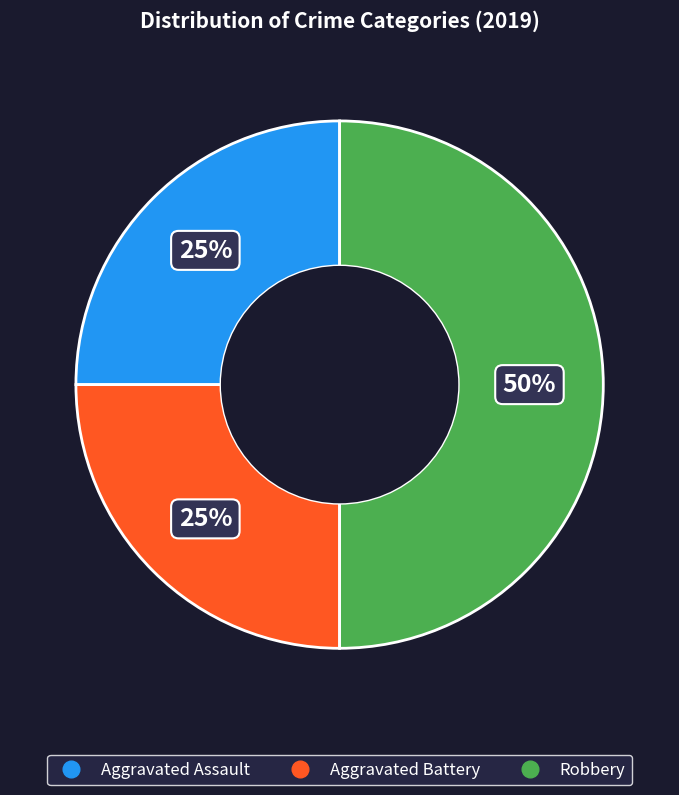

How many slices are in this pie chart?

3